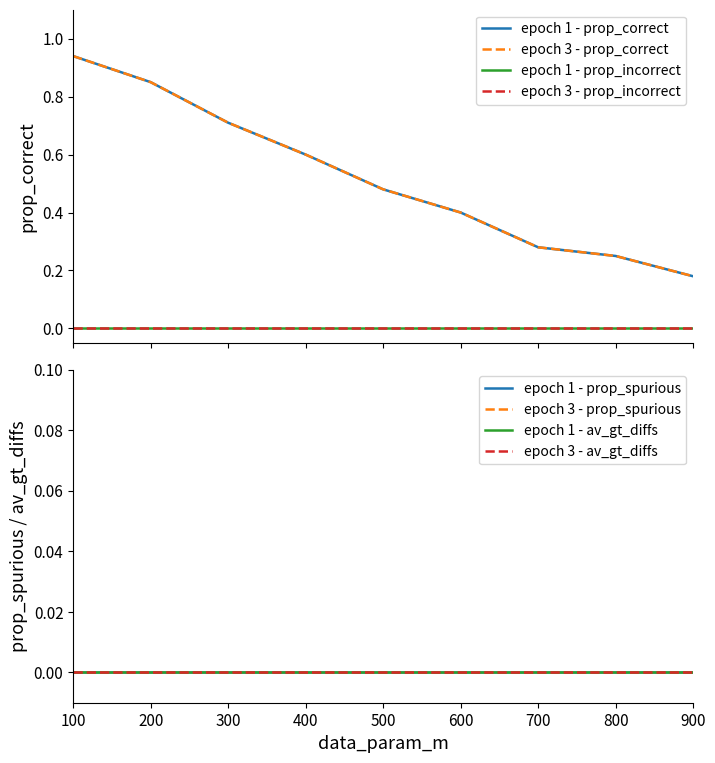

True or false: epoch 3 - prop_correct and epoch 1 - prop_correct cross at least once.

False